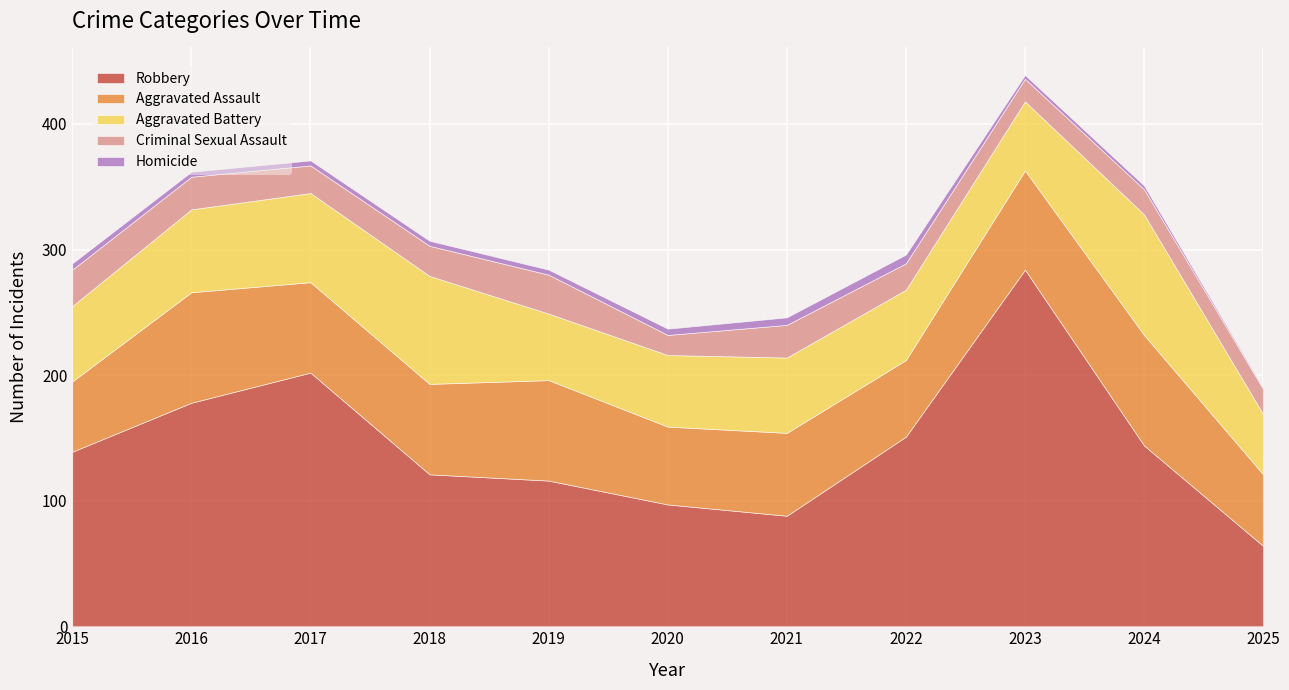

What is the total value across all series at 2021?

246